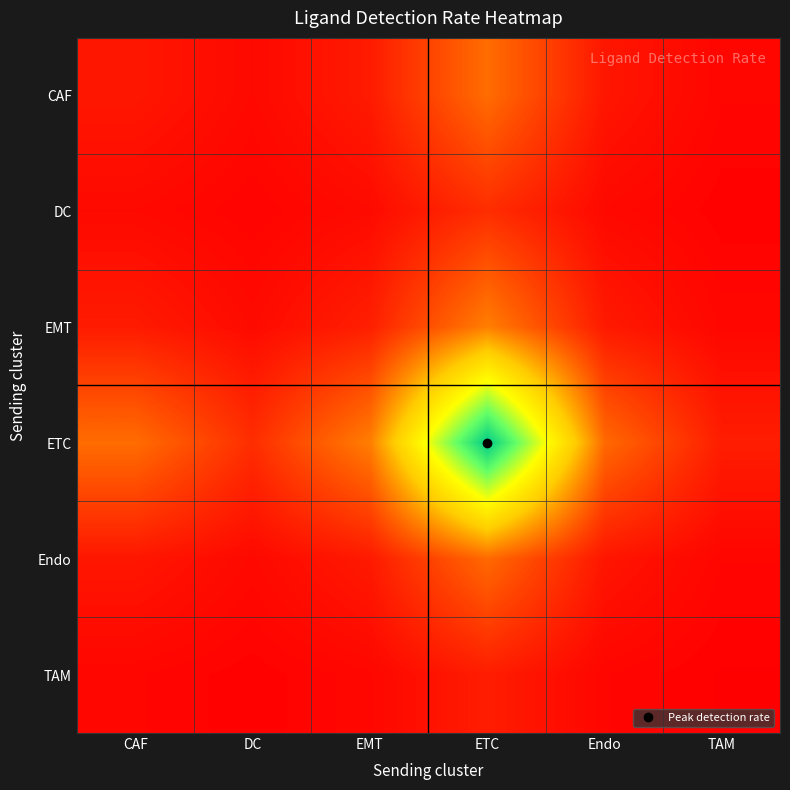

Which series has the largest total across all categories?

ETC